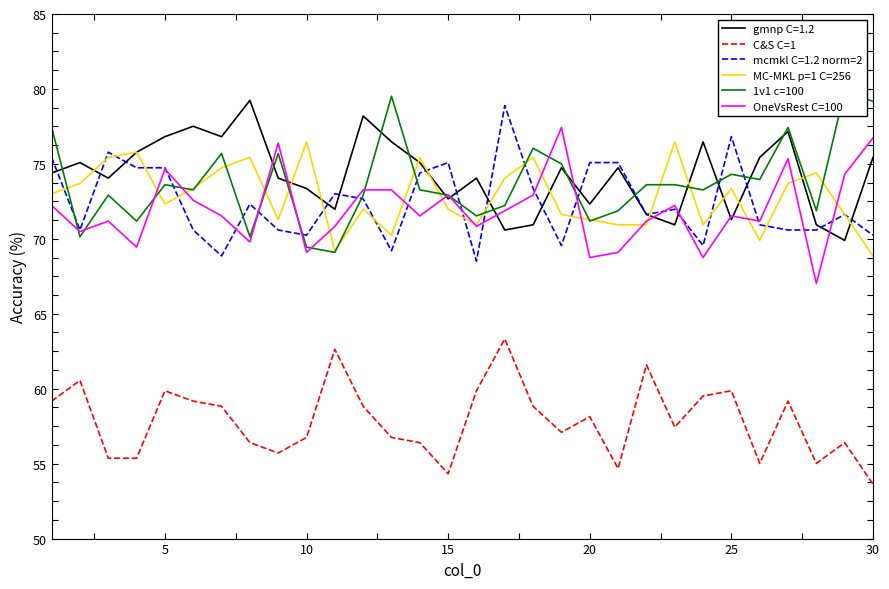

What is the minimum value shown in the chart?

53.6